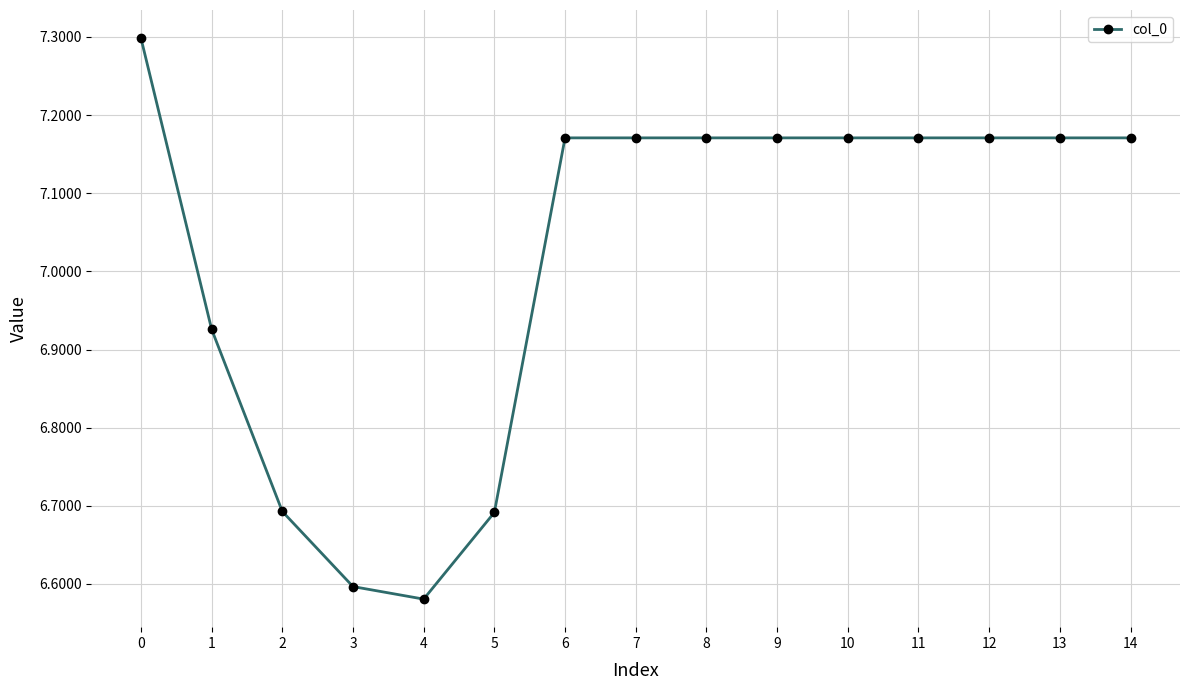

Does the chart have visible grid lines?

Yes